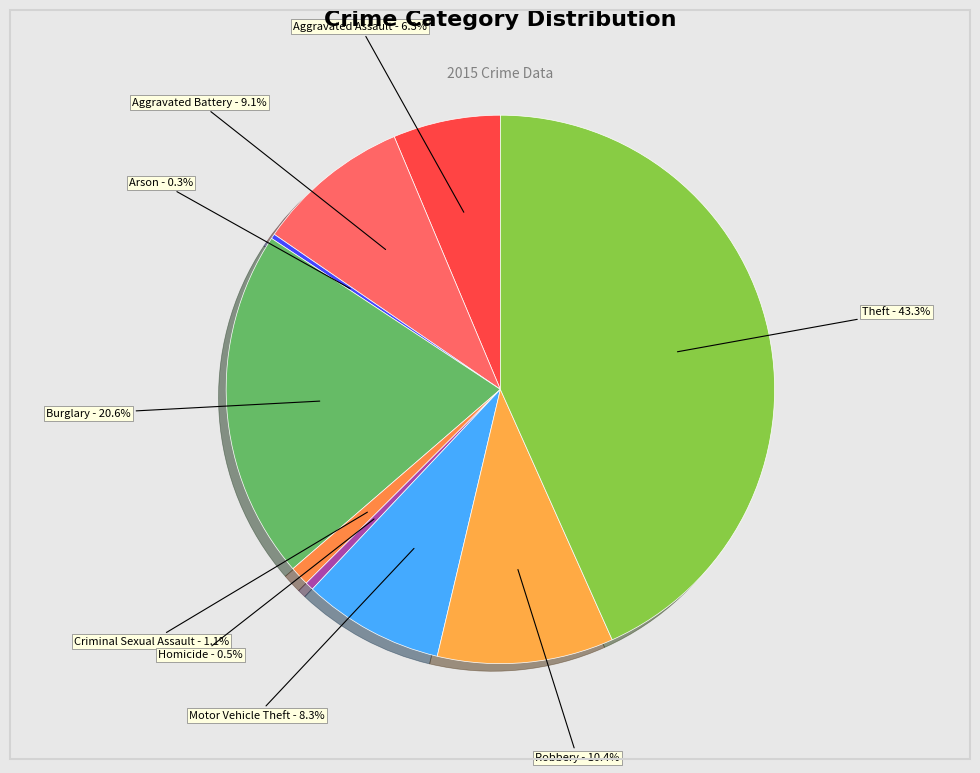

True or false: Burglary accounts for 21% of the total.

True